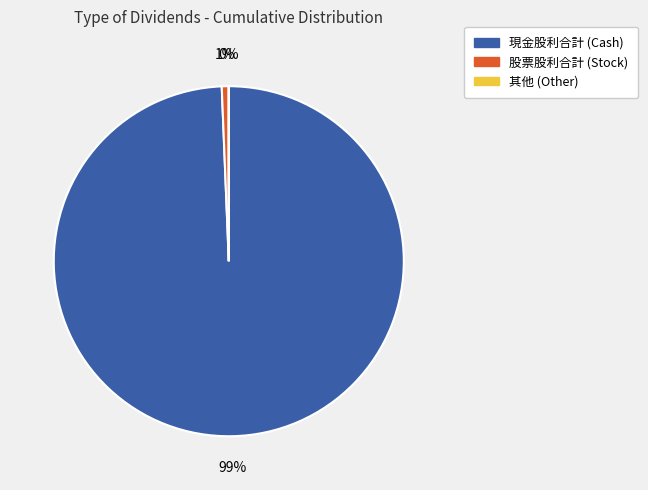

Does any single category account for the majority?

Yes